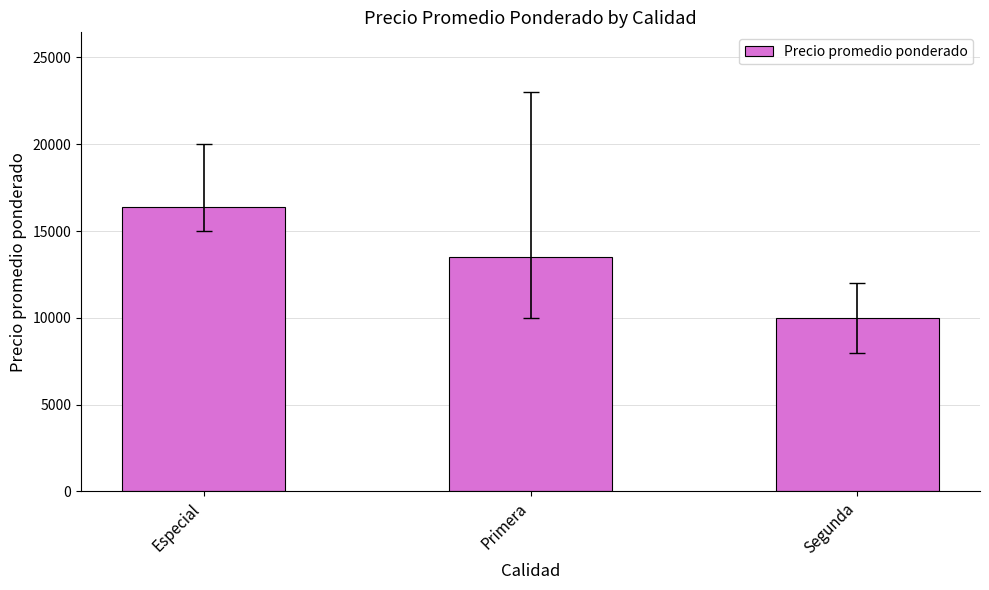

Reading left to right, list all the values displayed in this chart.

16389	13500	10000